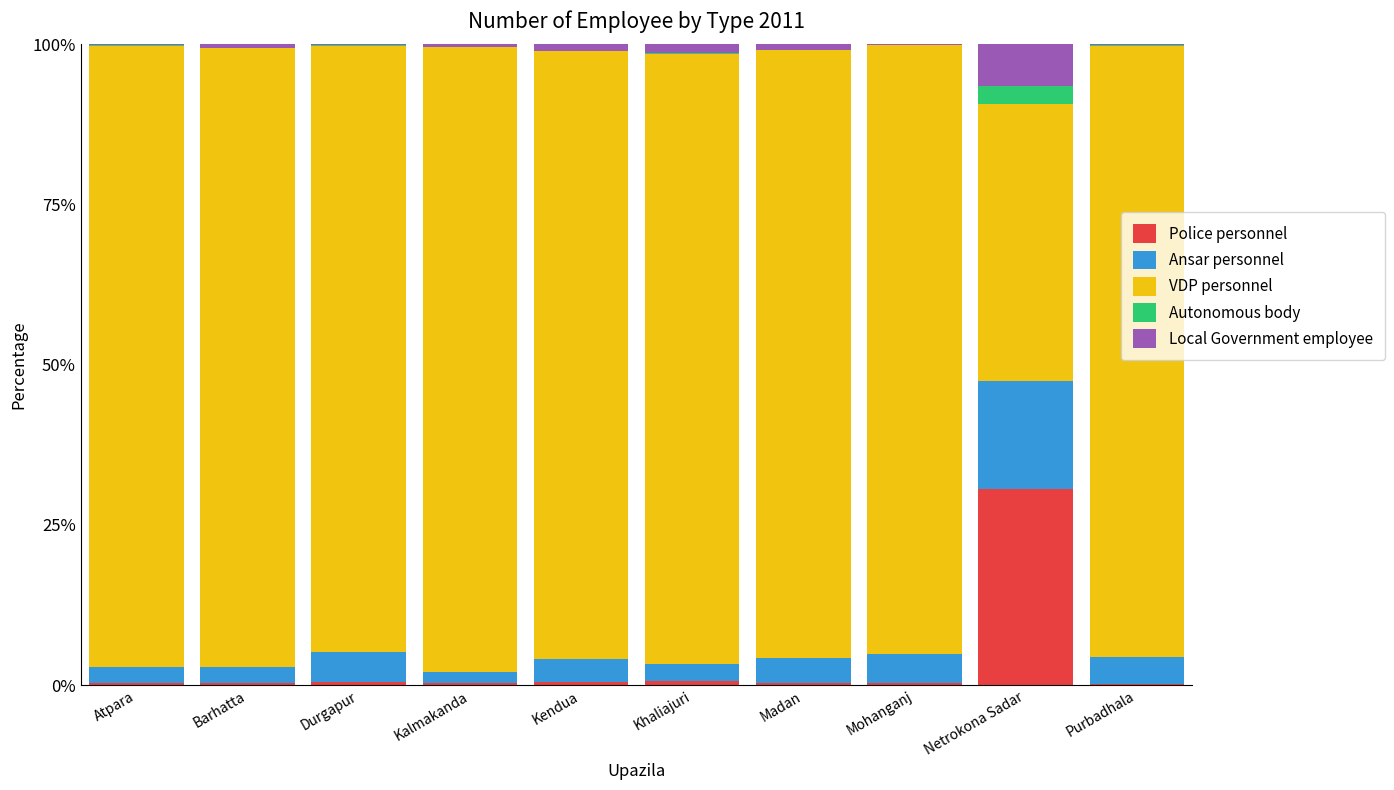

What is the maximum value for Police personnel?

30.5